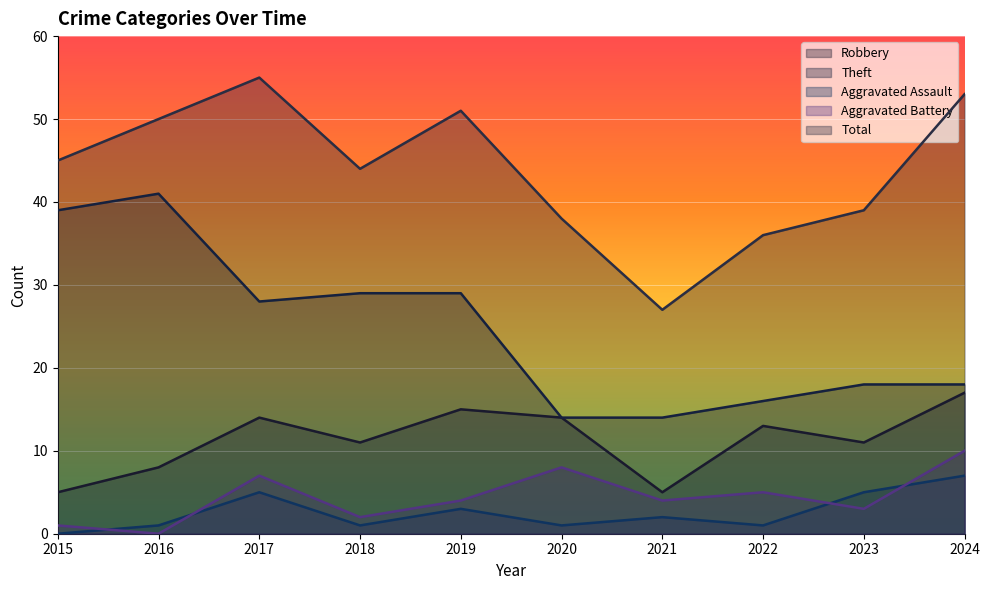

List the series in order of their peak value, lowest first.

Aggravated Assault, Aggravated Battery, Robbery, Theft, Total